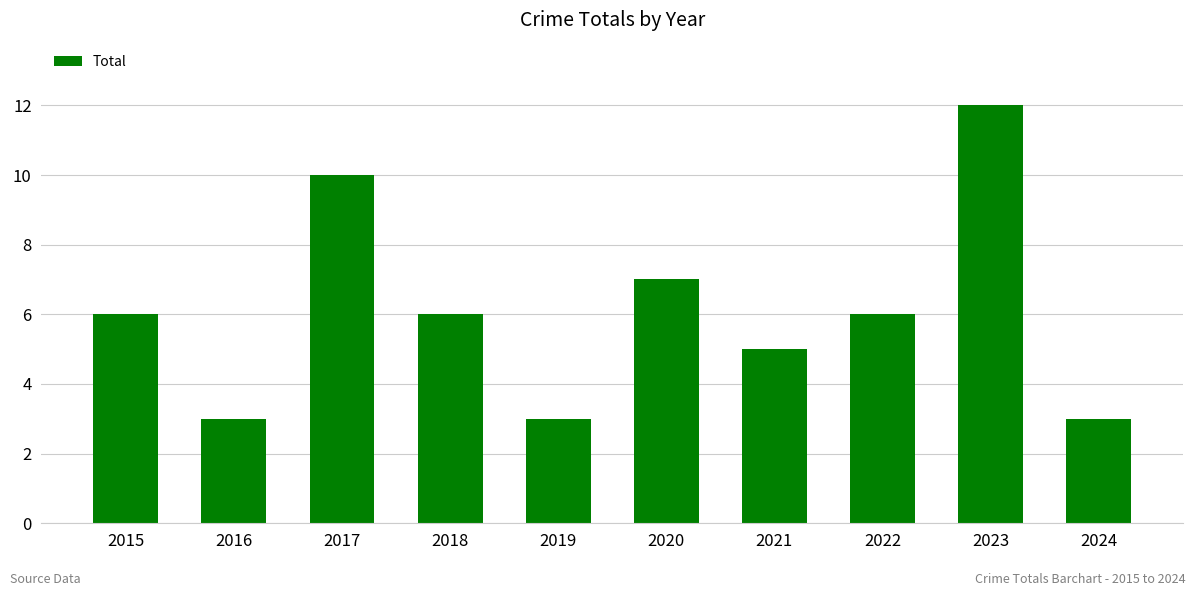

Reading right to left, transcribe all the data shown in this chart.

2024=3	2023=12	2022=6	2021=5	2020=7	2019=3	2018=6	2017=10	2016=3	2015=6